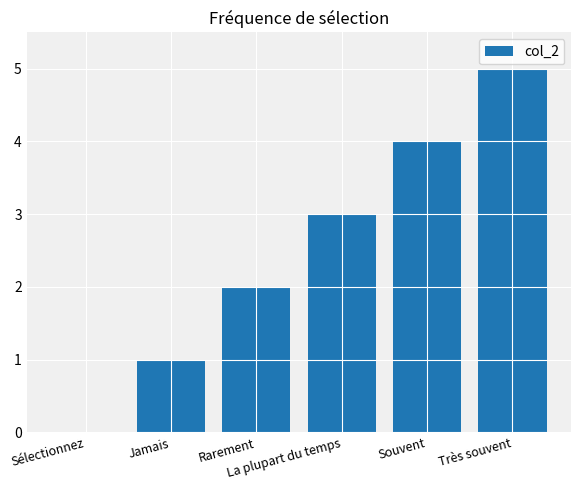

Read the value at Souvent.

4